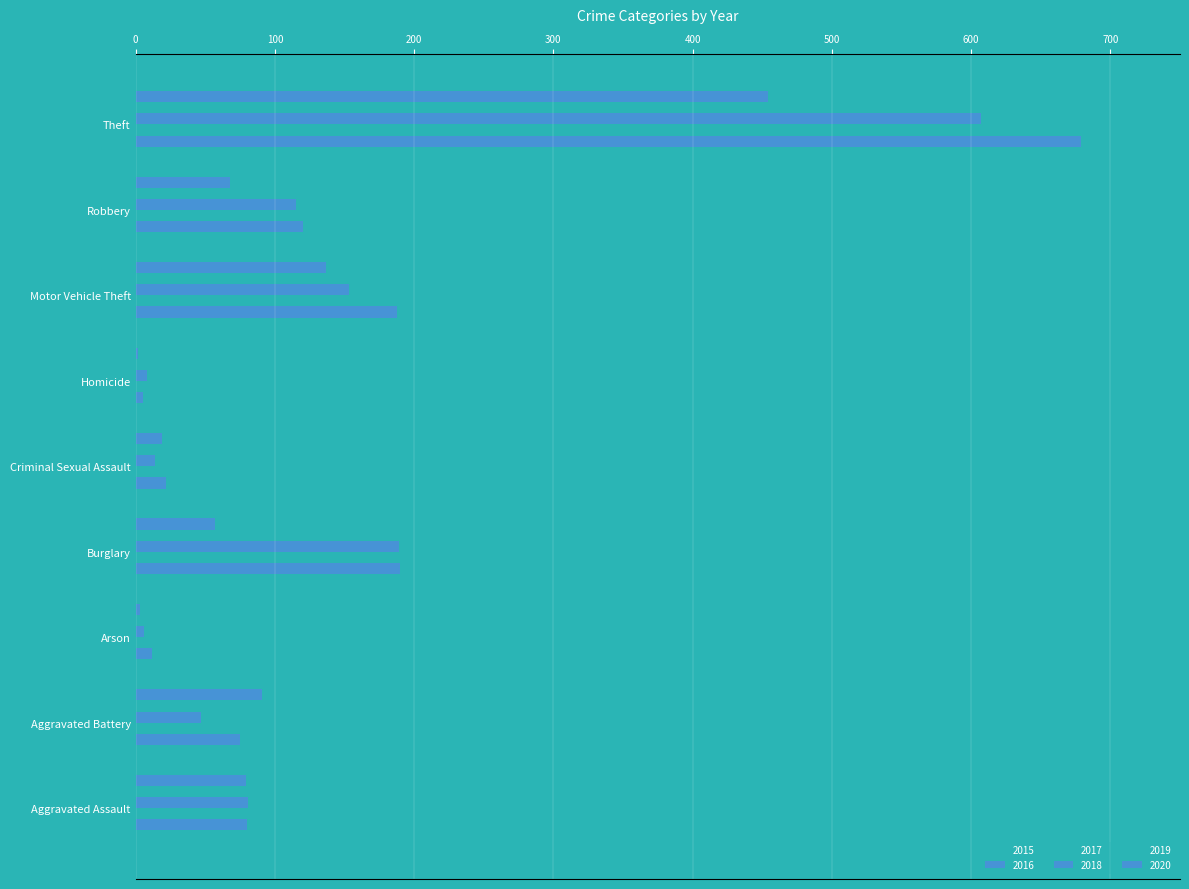

Count the number of categories in the chart.

9